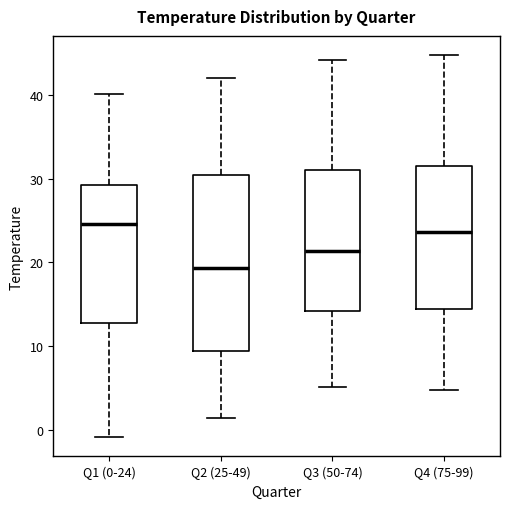

Which box is the tallest, from its lower edge to its upper edge?

Q2 (25-49)